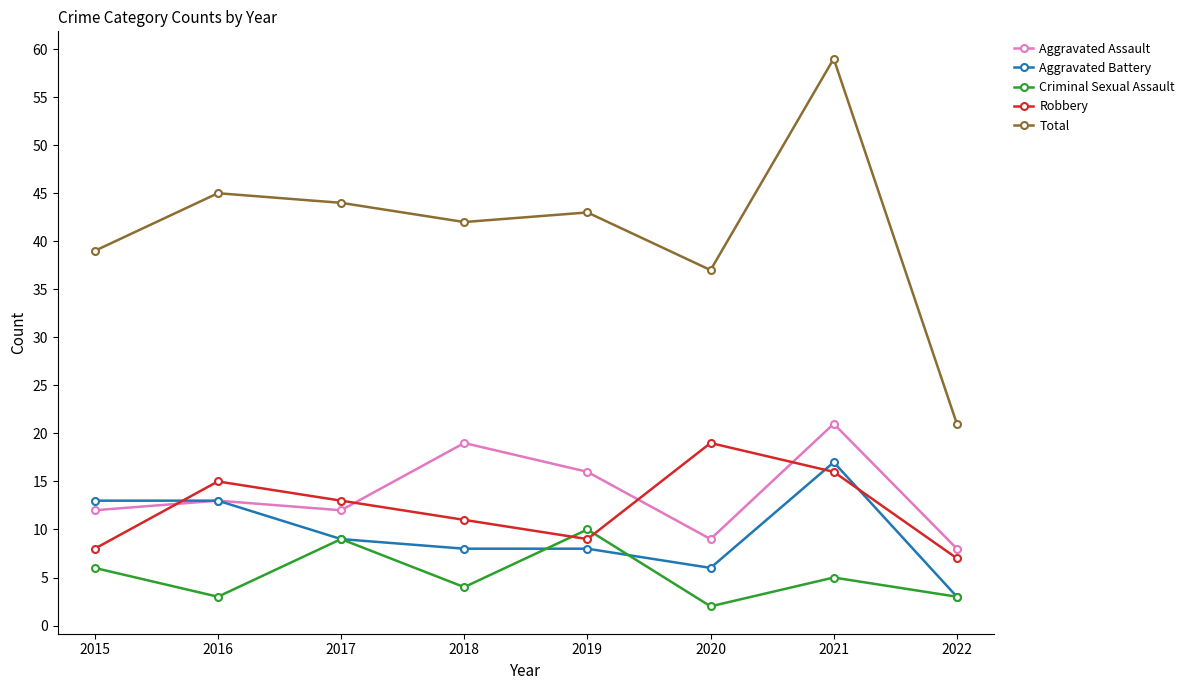

What is the difference between the highest and lowest values at 2022?

18